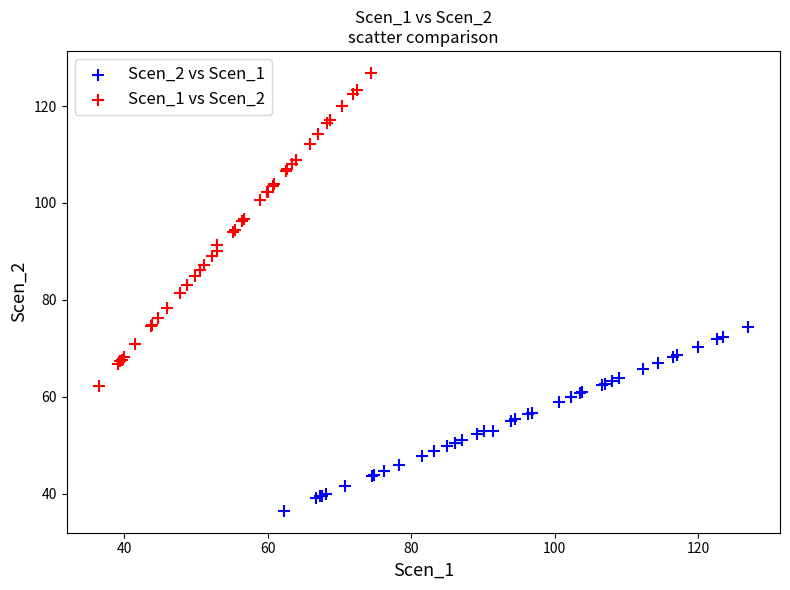

Which series contains the lowest Y value?

Scen_2 vs Scen_1